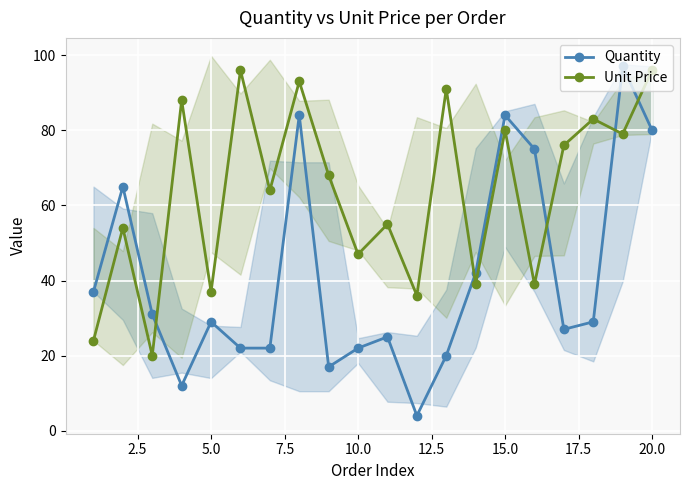

What is the difference between the maximum and minimum values in the Quantity series?

93